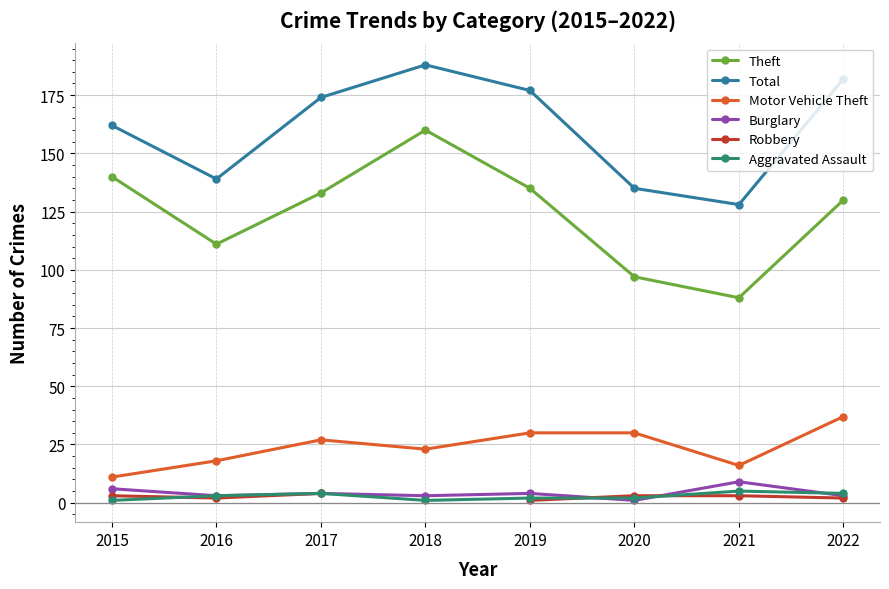

Is the value of Burglary at 2022 greater than the value of Aggravated Assault at 2015?

Yes